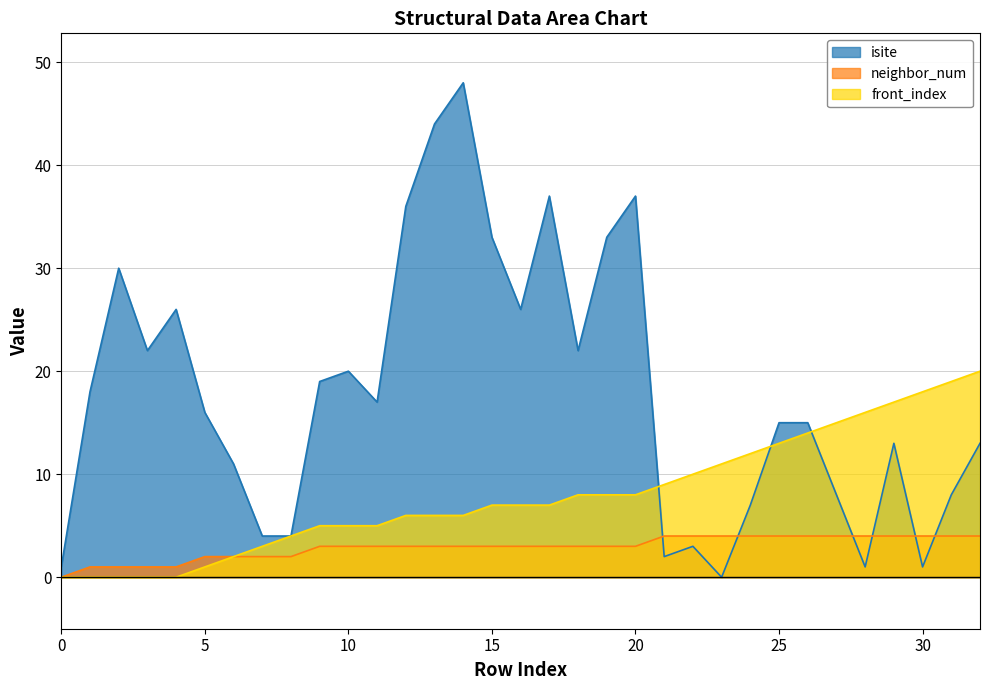

How many data points in front_index are above 7?

15